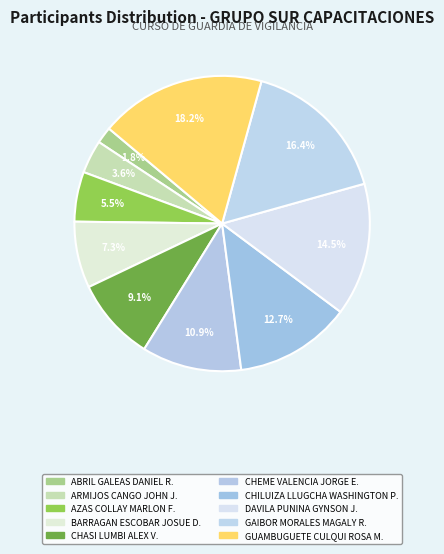

How many slices are in this pie chart?

10